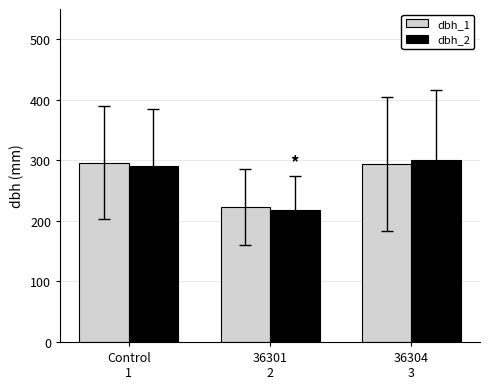

What is the average value of the dbh_2 series?

269.3